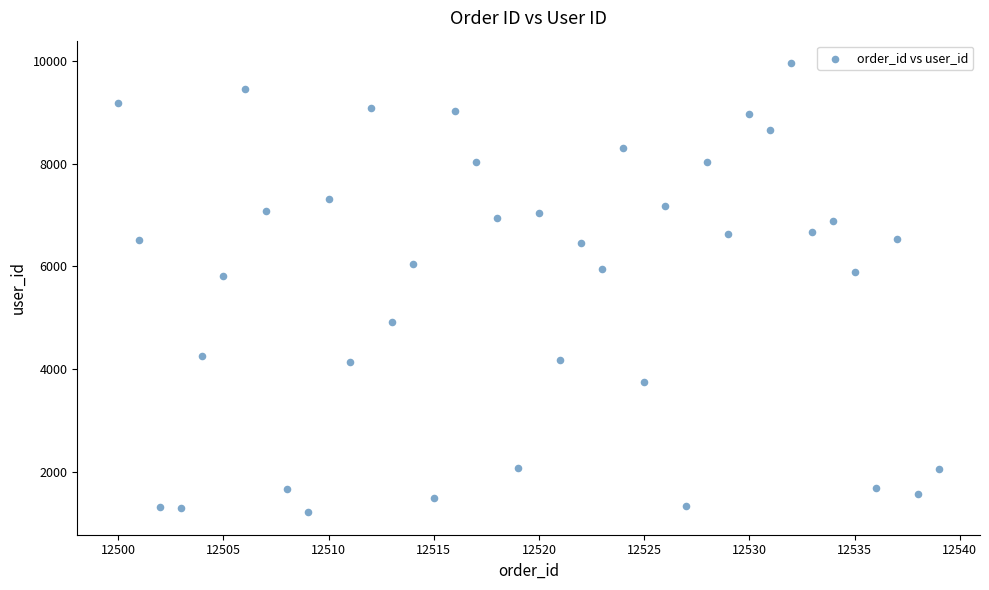

What is the range of Y values (max minus min)?

8755